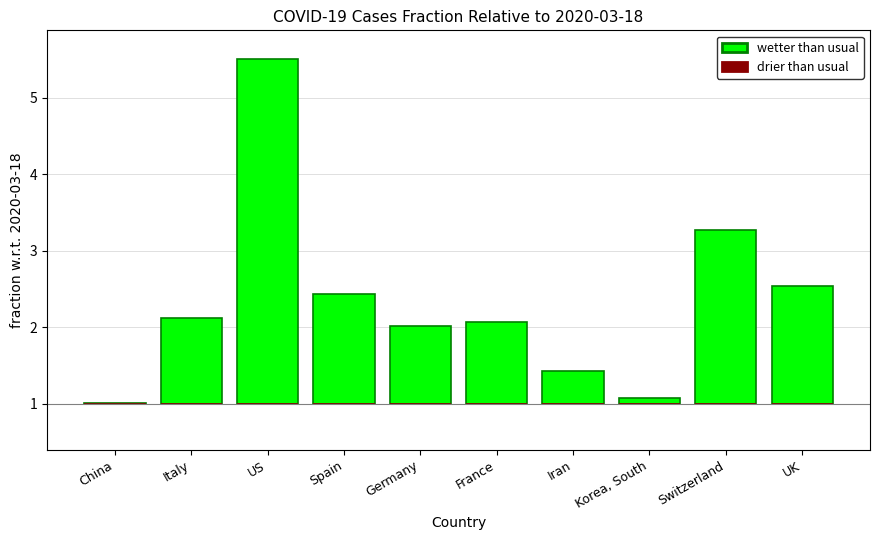

At which label does wetter than usual first exceed 1?

Italy